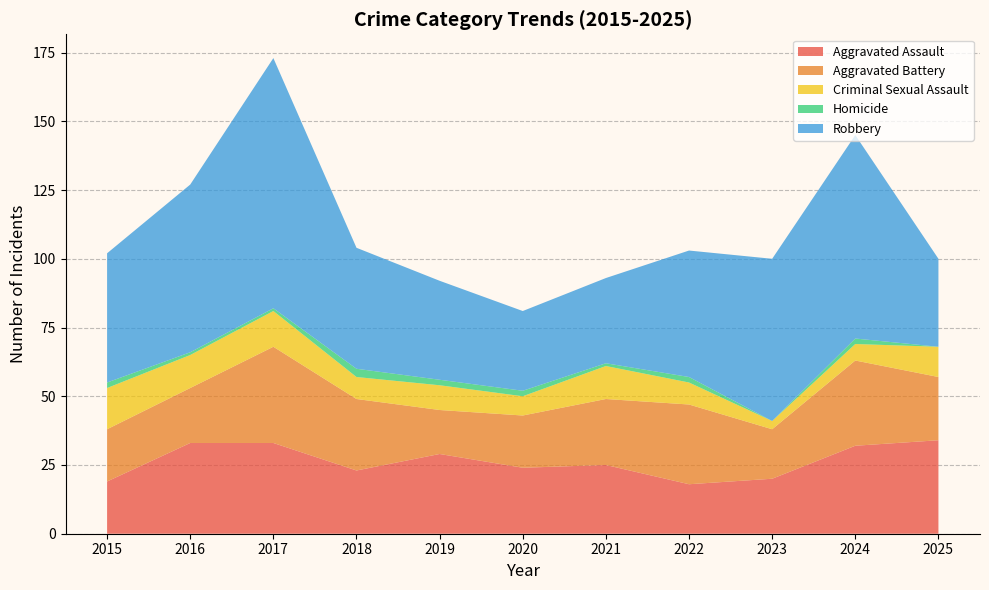

Reading left to right, transcribe all the data shown in this chart.

Aggravated Assault: 19	33	33	23	29	24	25	18	20	32	34
Aggravated Battery: 19	20	35	26	16	19	24	29	18	31	23
Criminal Sexual Assault: 15	12	13	8	9	7	12	8	3	6	11
Homicide: 2	1	1	3	2	2	1	2	0	2	0
Robbery: 47	61	91	44	36	29	31	46	59	74	32